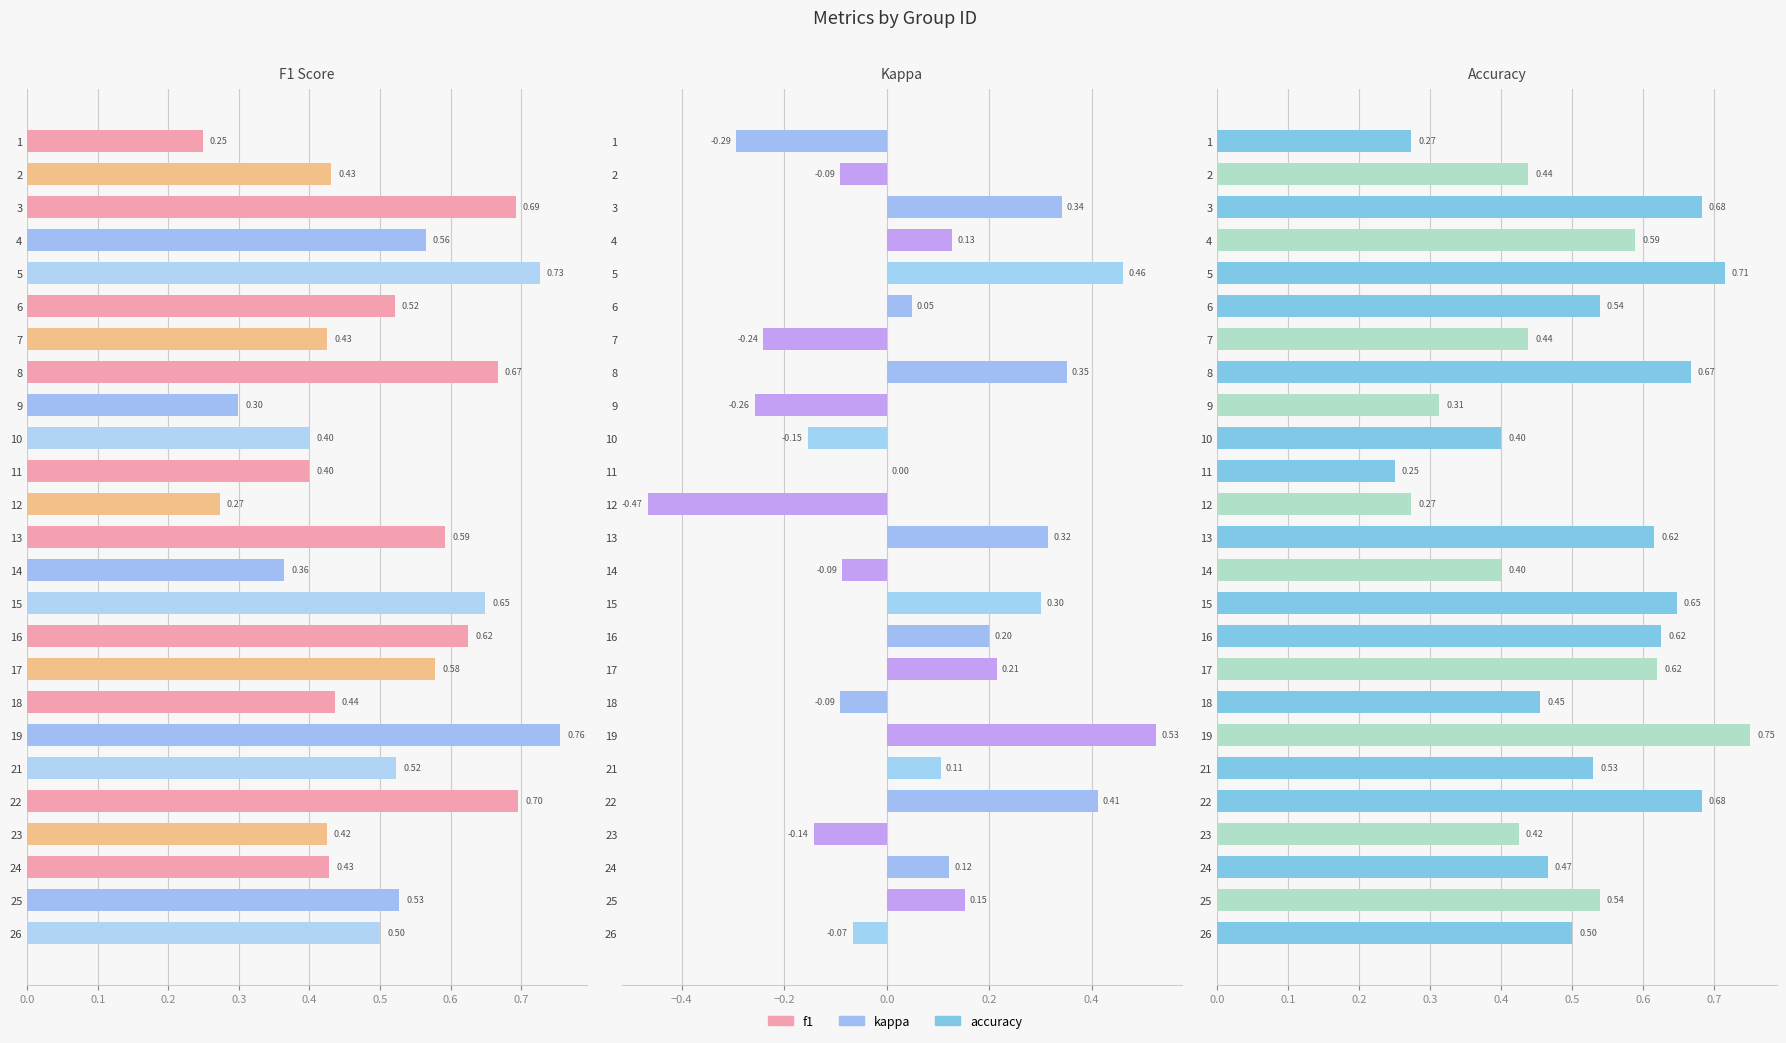

What is the average value of the f1 series?

0.5